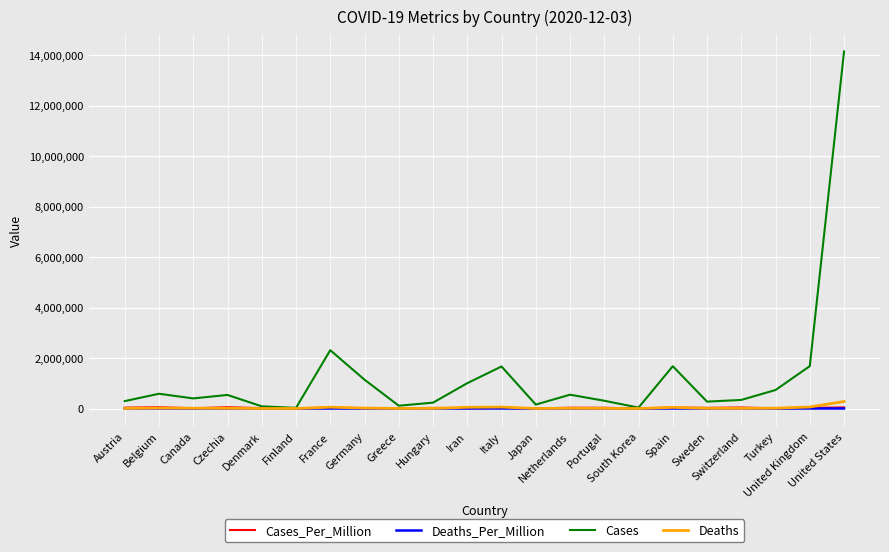

Which series has the largest range (max minus min)?

Cases